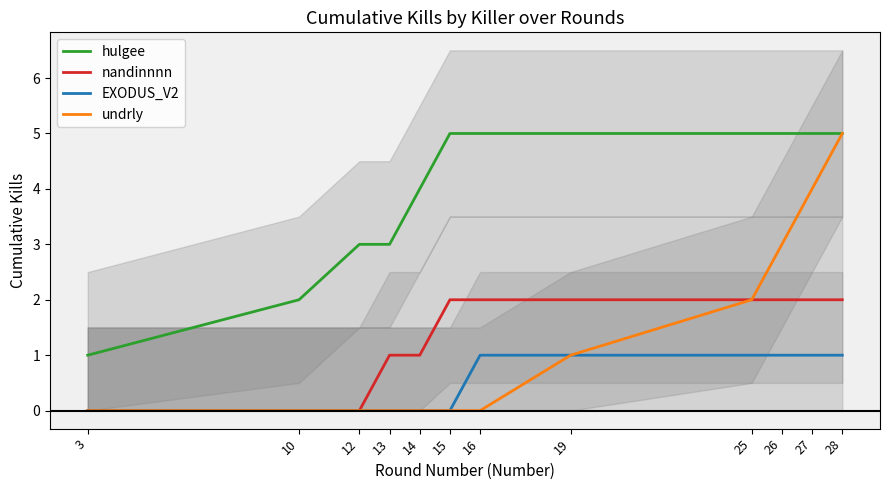

Is the value of undrly at 12 greater than the value of EXODUS_V2 at 13?

No